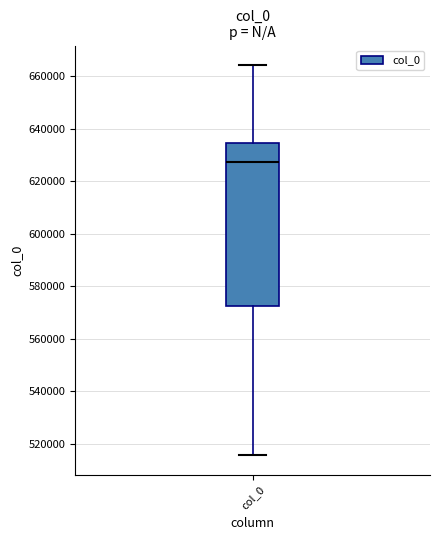

Transcribe this box plot: give where the median line is, the range the box spans, and where the two whiskers end, as read against the y-axis. The values are not printed on the chart, so give them approximately, as read against the axis.

median 628000, box 572000 to 634000, whiskers 516000 to 664000